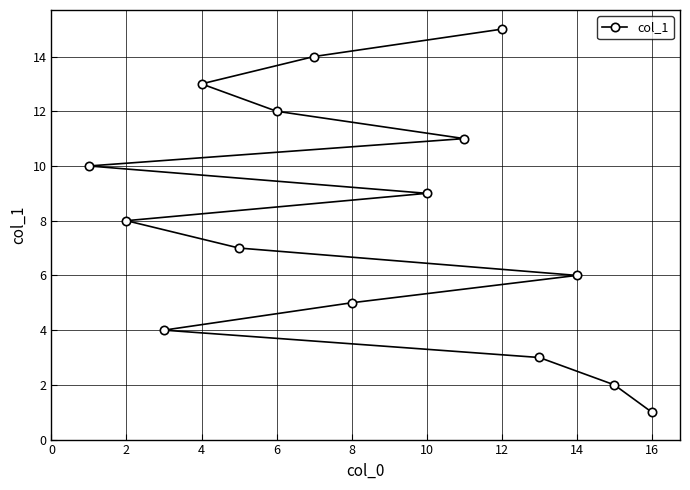

Count the number of categories in the chart.

15